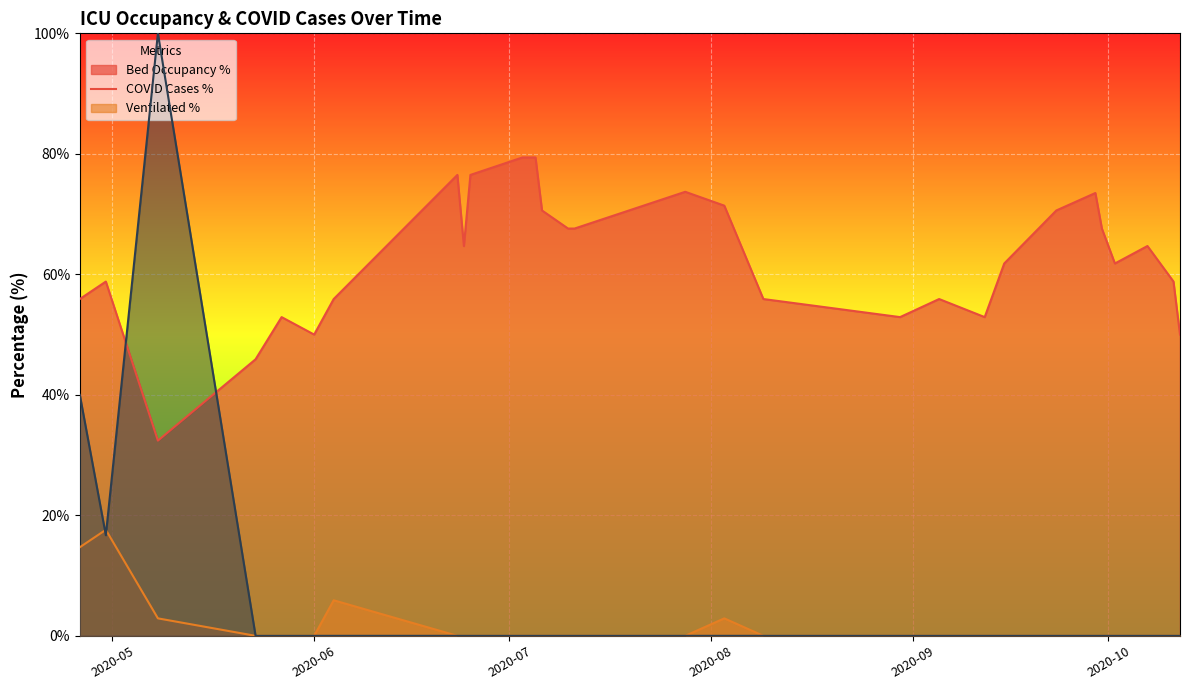

How many series are shown in this chart?

3